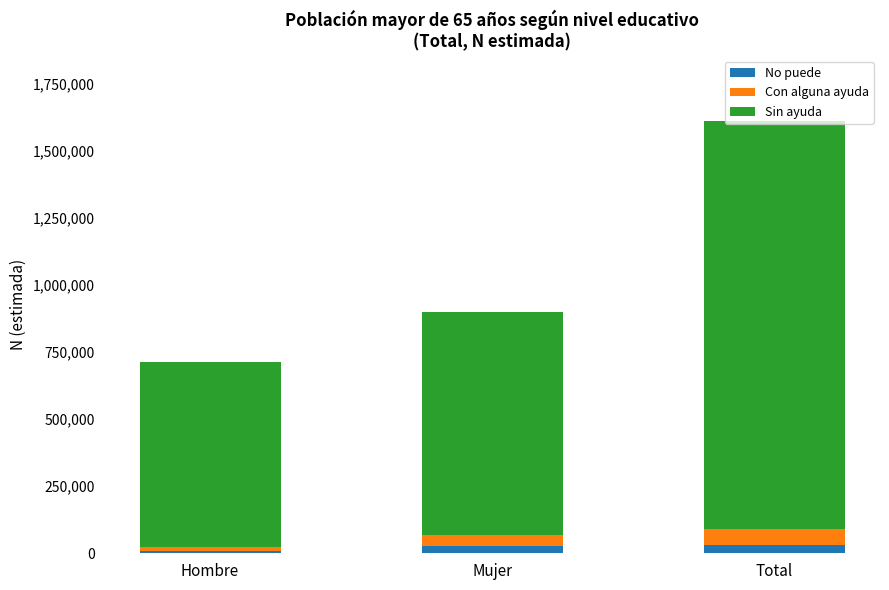

At which category is the sum across all series the highest?

Total